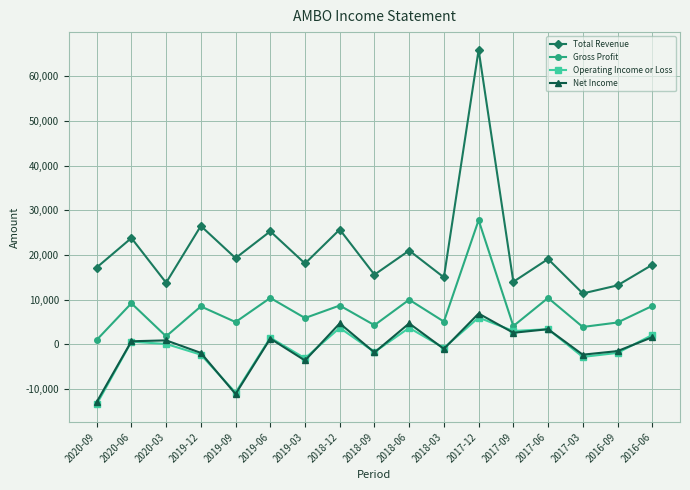

The value of Total Revenue at 2018-06 is 36392. True or false?

False